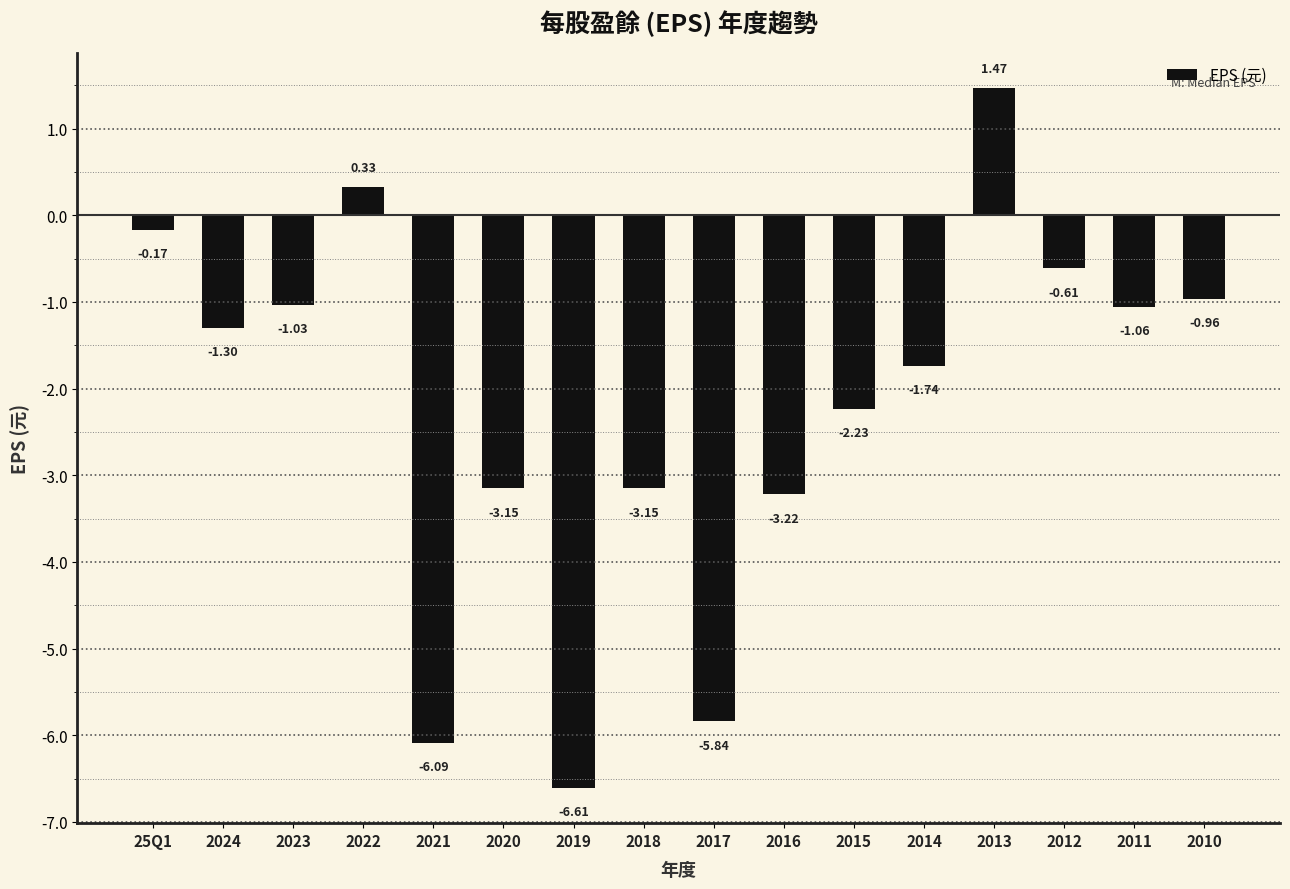

What is the sum of the values at 2012 and 2010?

-1.6